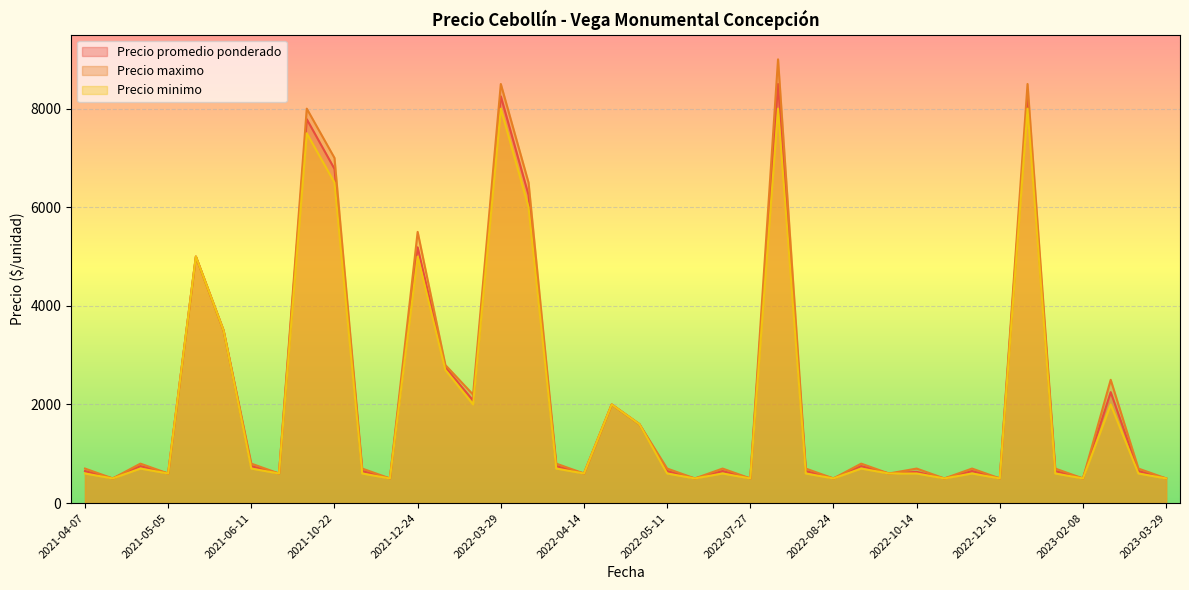

Is it true that Precio promedio ponderado equals 650 at 2022-05-11?

True